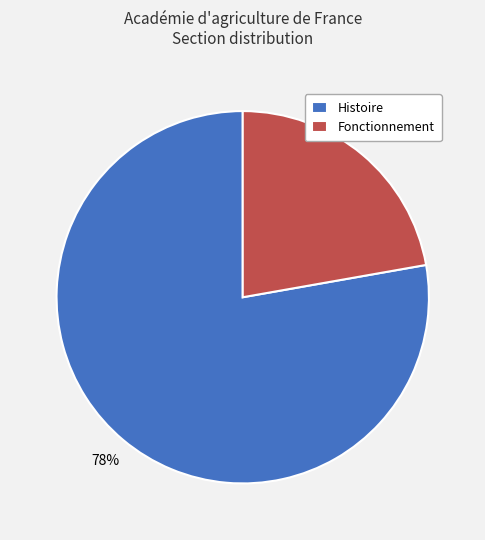

To the nearest percent, what portion does Histoire represent?

78%